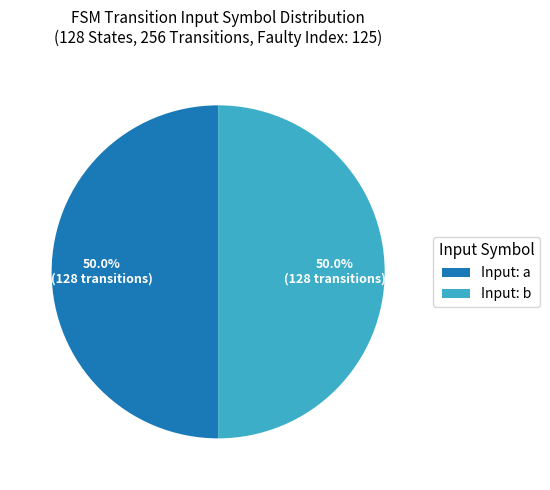

Is the sum of Input: a and Input: b greater than half?

Yes